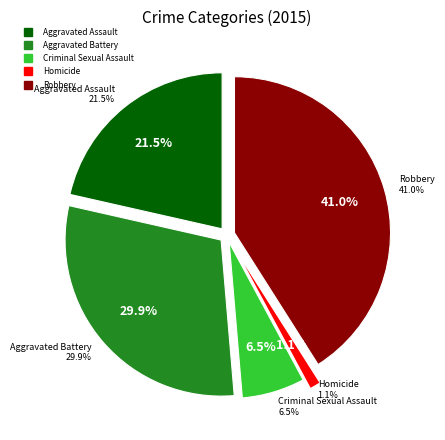

To the nearest percent, what percentage of the pie is Criminal Sexual Assault?

7%